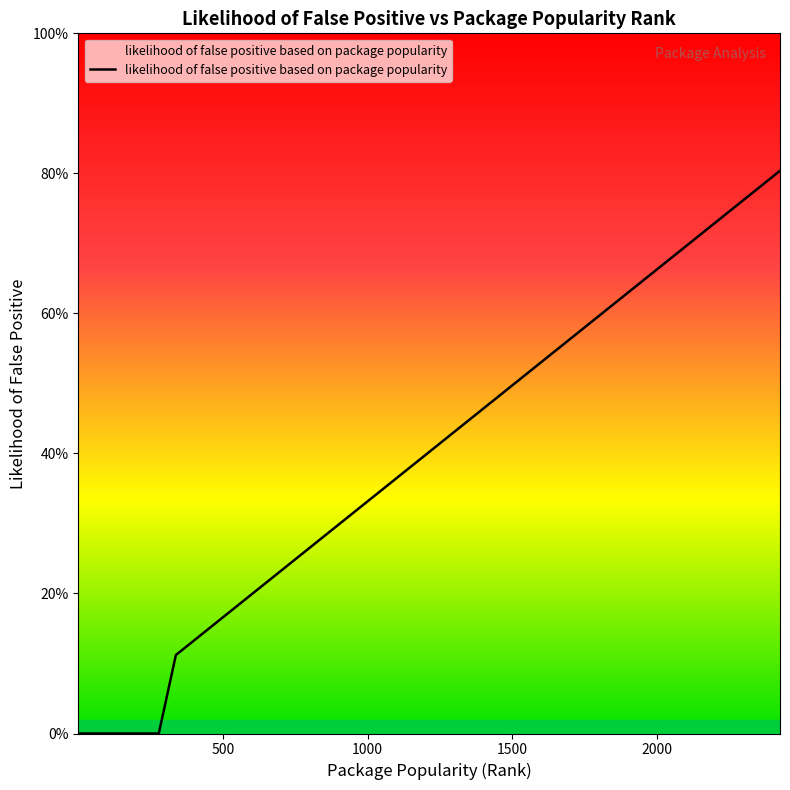

Does the chart display data point markers on the line(s)?

No